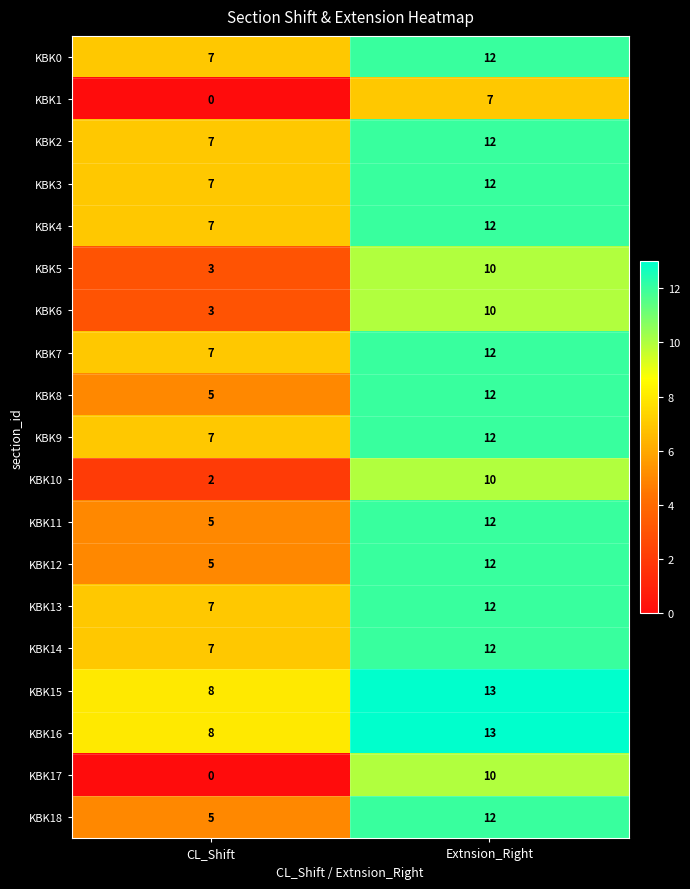

Rank the categories by KBK16 value from lowest to highest.

CL_Shift, Extnsion_Right